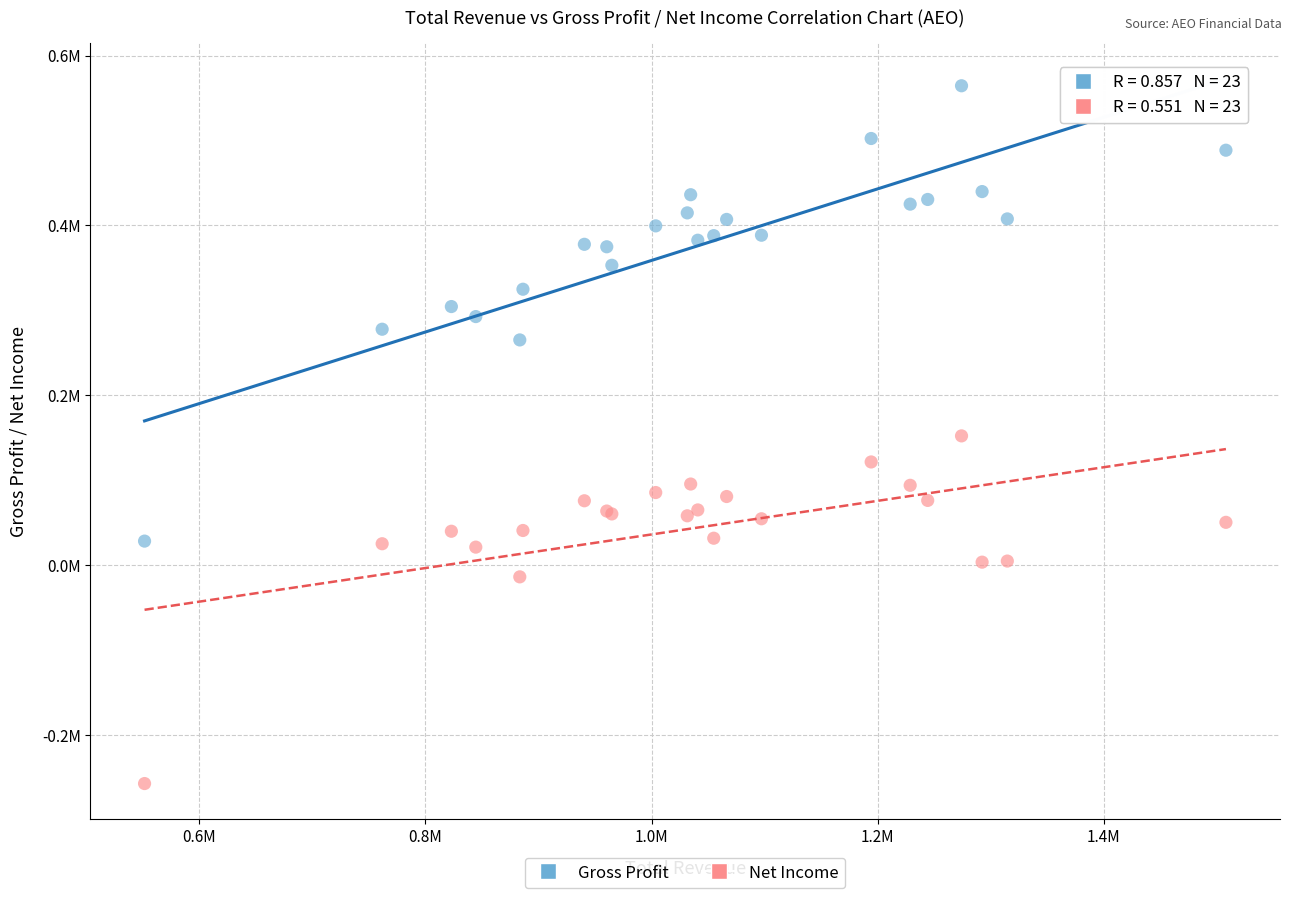

Which series reaches the maximum Y coordinate?

Gross Profit